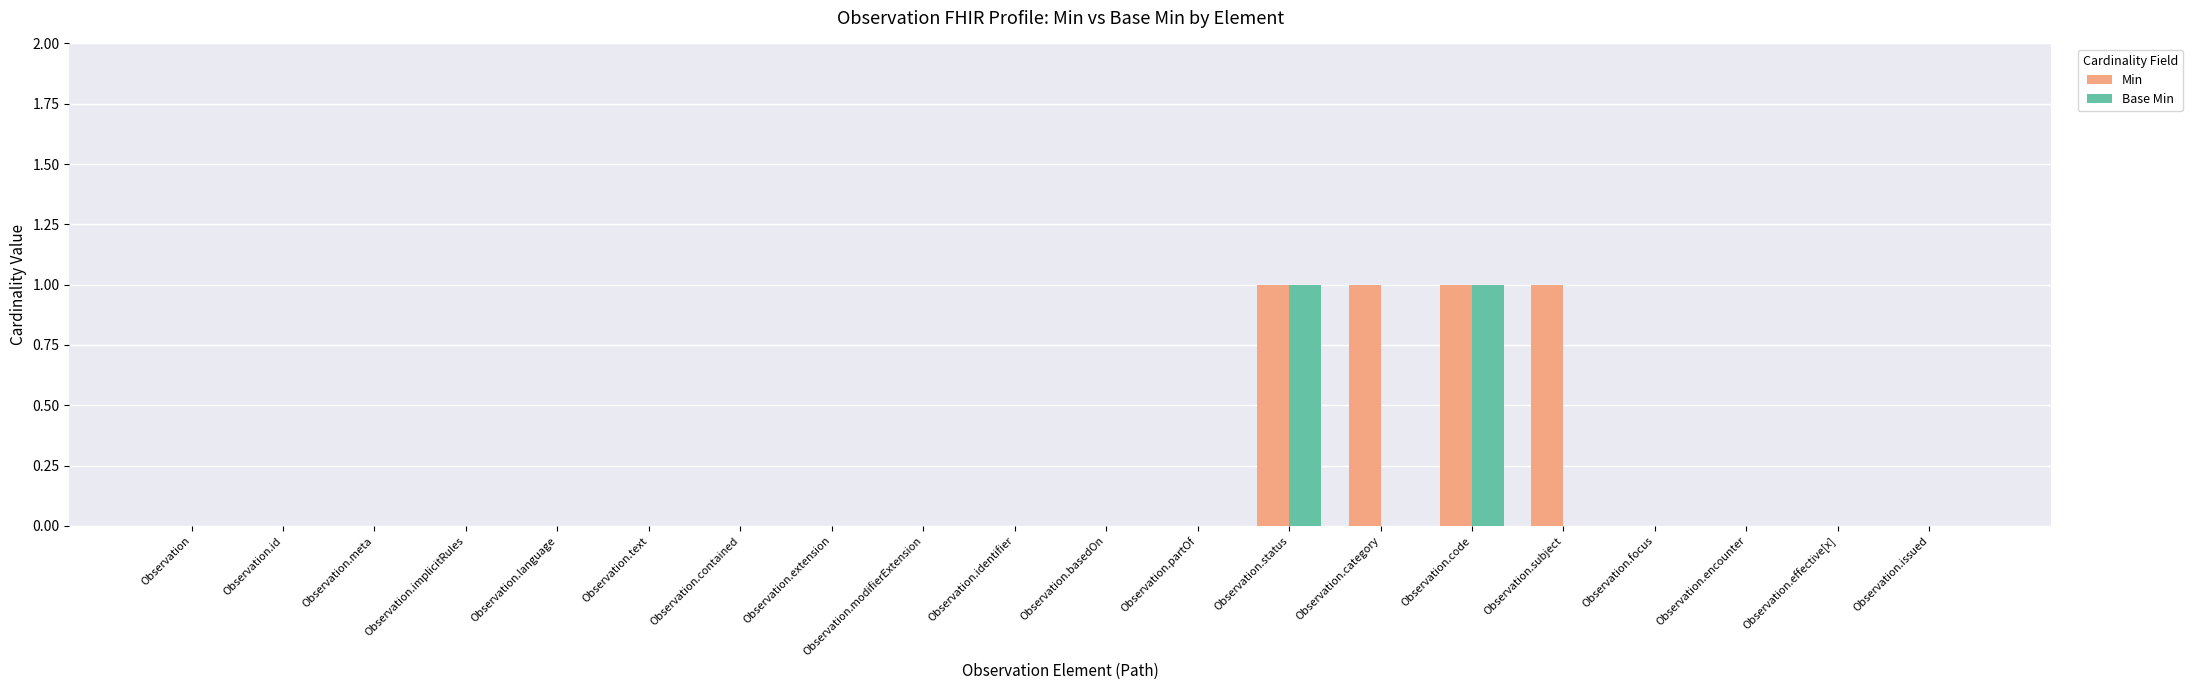

Which series has the largest total across all categories?

Min